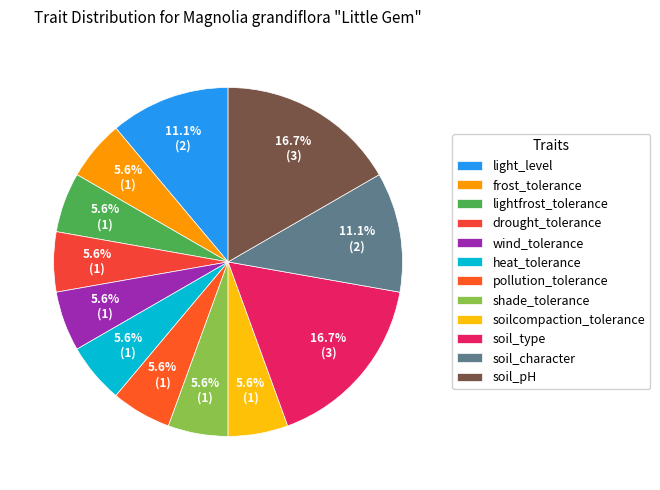

How many segments does this pie chart have?

12